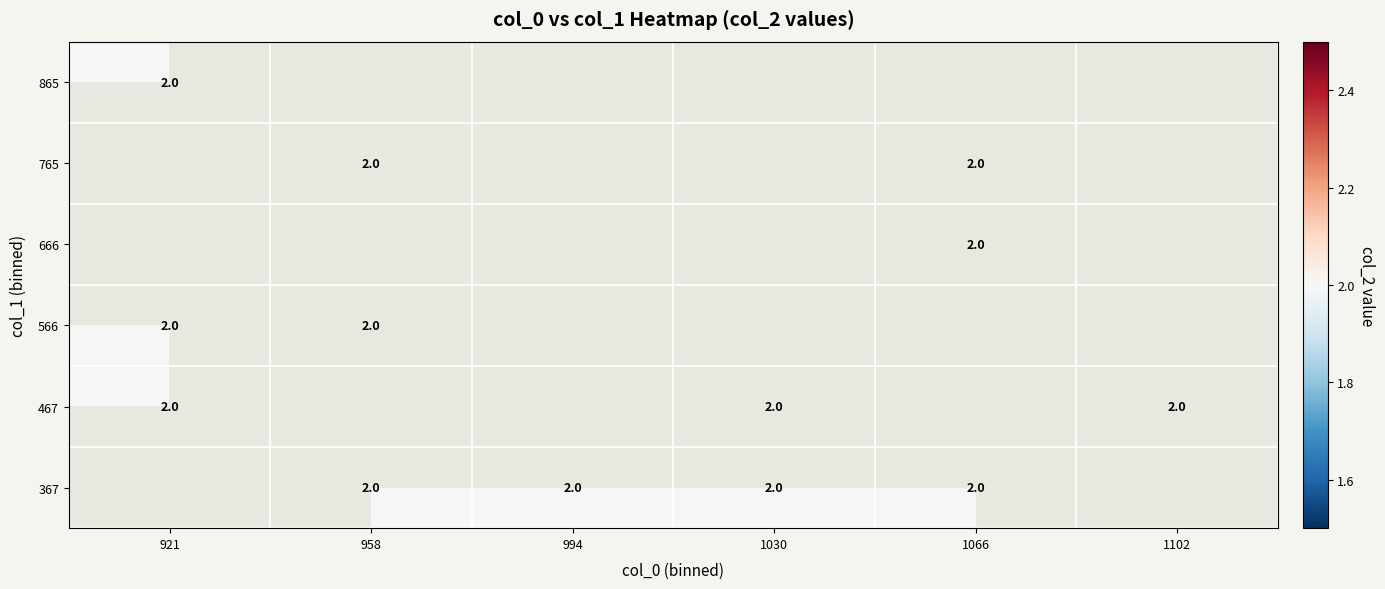

List the series in order of their overall mean, lowest first.

367, 467, 566, 666, 765, 865